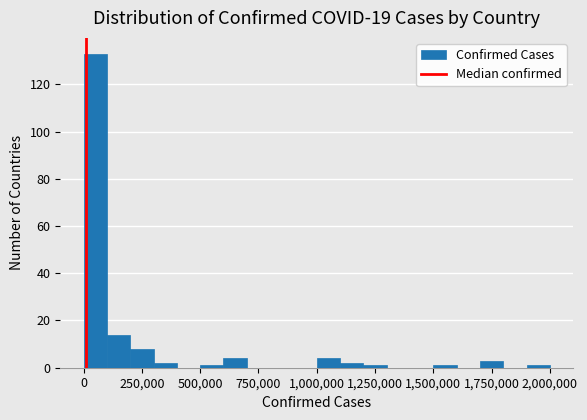

Read against the x-axis, roughly where is the centre of the tallest bar?

50000